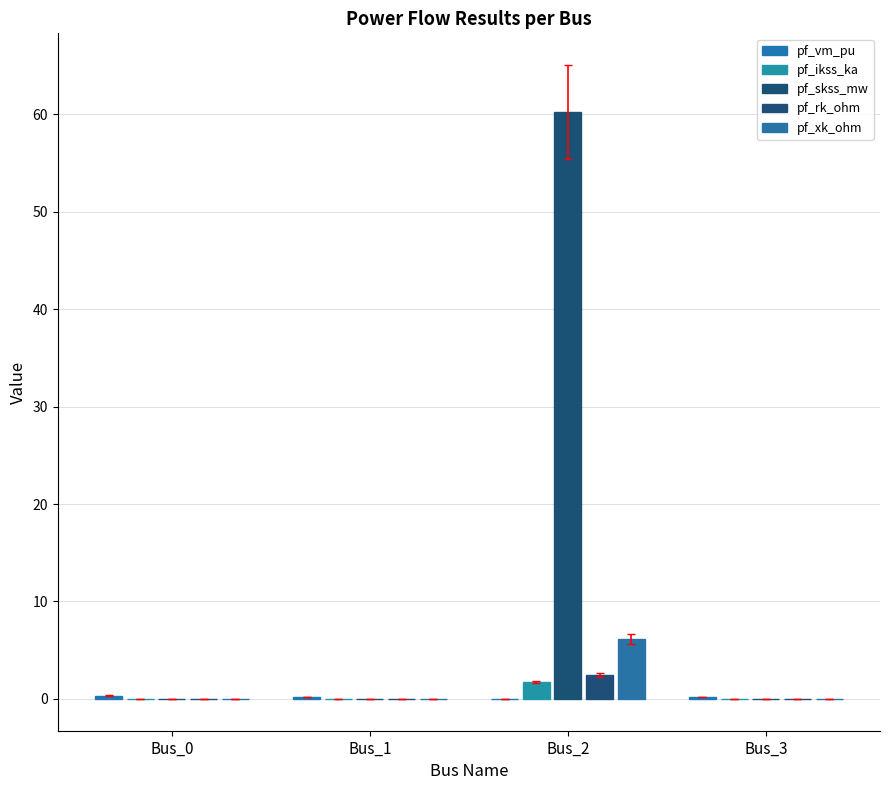

List the labels in order of pf_xk_ohm value, smallest first.

Bus_0, Bus_1, Bus_3, Bus_2